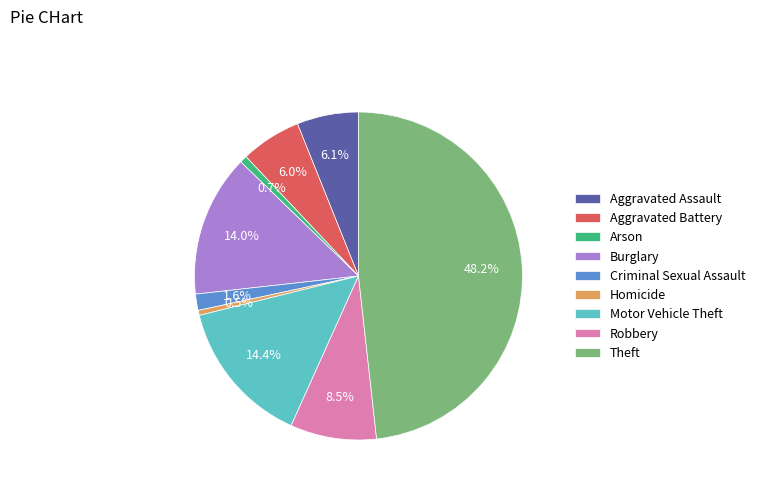

How many segments does this pie chart have?

9